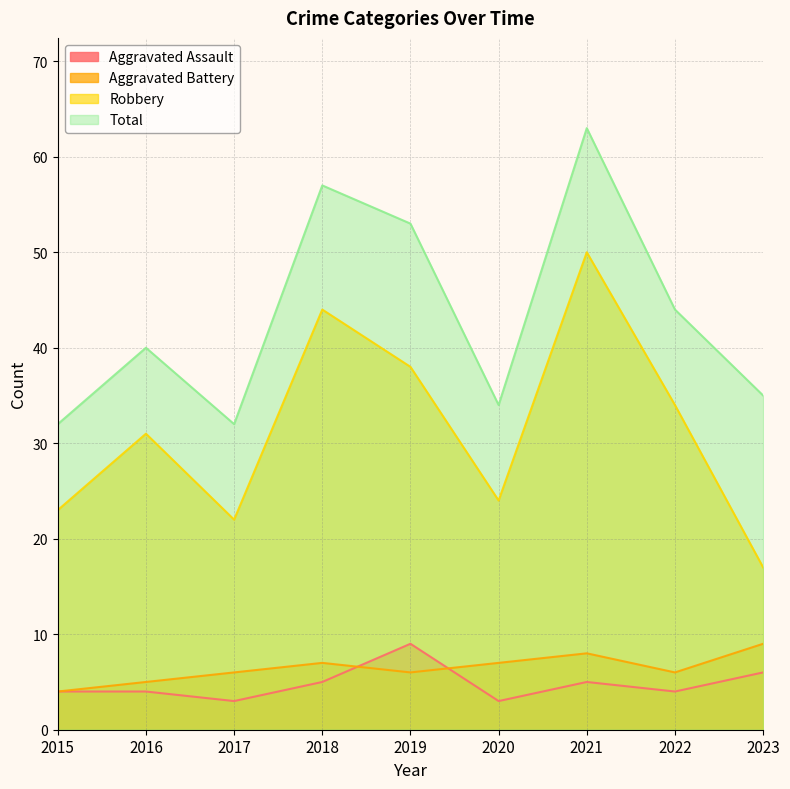

What is the highest value of the Aggravated Assault series?

9